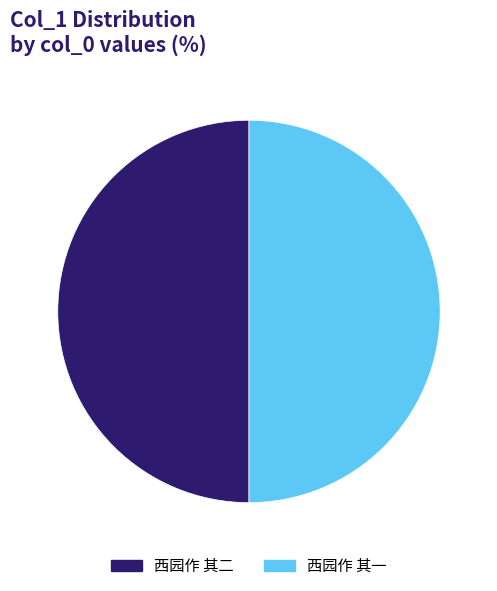

Is the sum of 西园作 其二 and 西园作 其一 greater than half?

Yes